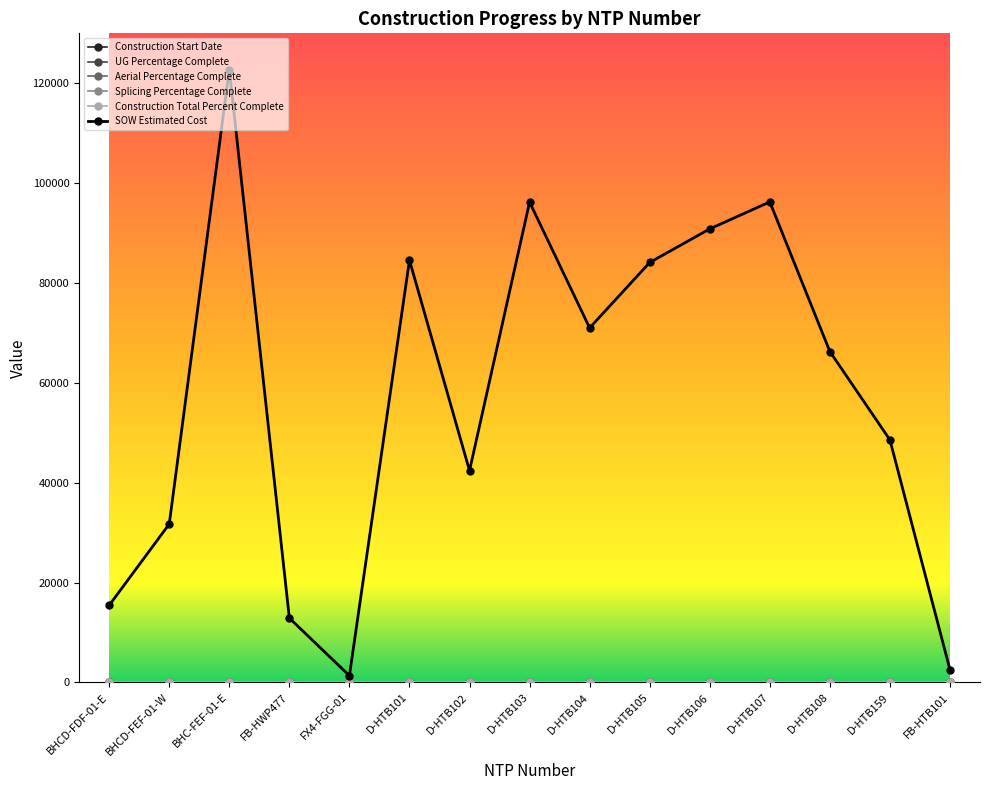

Rank the categories by SOW Estimated Cost value from highest to lowest.

BHC-FEF-01-E, D-HTB107, D-HTB103, D-HTB106, D-HTB101, D-HTB105, D-HTB104, D-HTB108, D-HTB159, D-HTB102, BHCD-FEF-01-W, BHCD-FDF-01-E, FB-HWP477, FB-HTB101, FX4-FGG-01